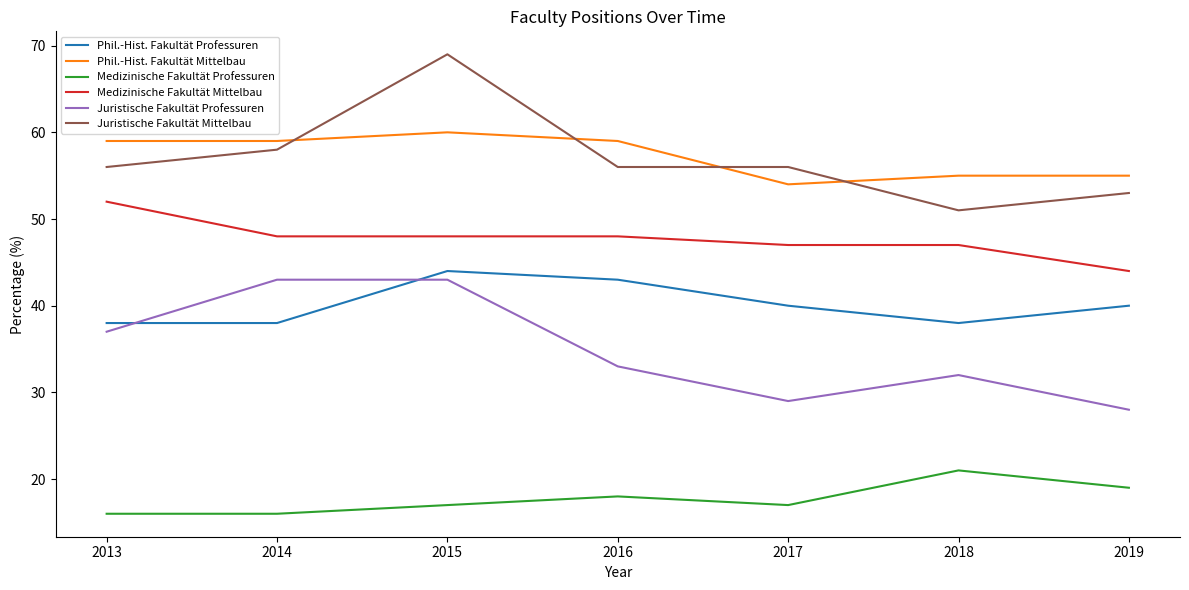

True or false: Phil.-Hist. Fakultät Professuren and Phil.-Hist. Fakultät Mittelbau cross at least once.

False